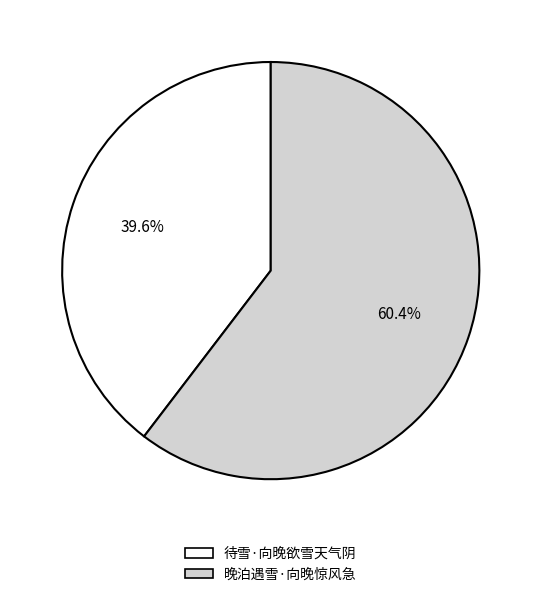

Between 晚泊遇雪·向晚惊风急 and 待雪·向晚欲雪天气阴, which is larger?

晚泊遇雪·向晚惊风急